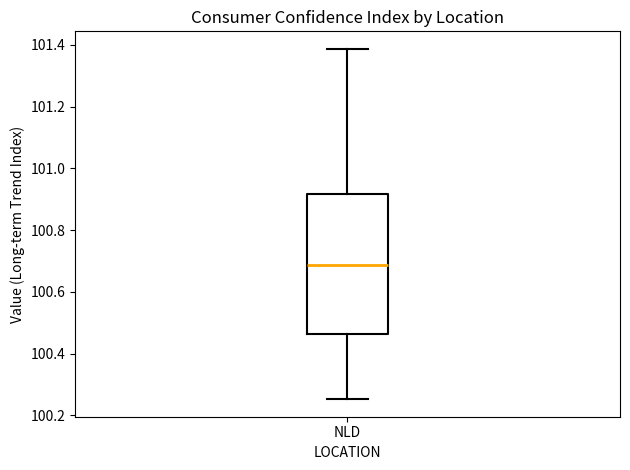

Where does the lower whisker of the box for NLD end on the y-axis? The values are not printed on the chart, so give them approximately, as read against the axis.

100.26